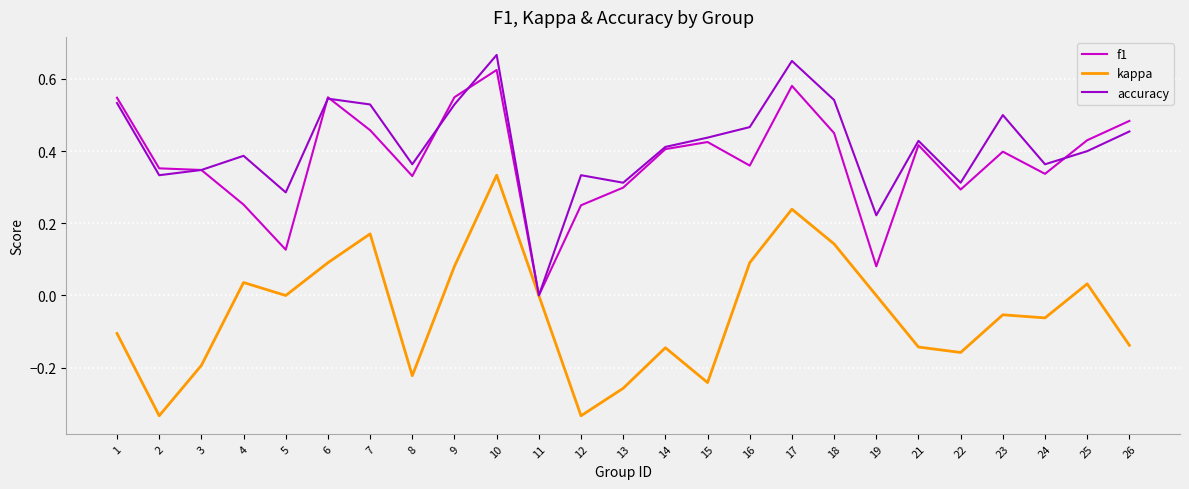

Which series changed the most between 9 and 25?

accuracy